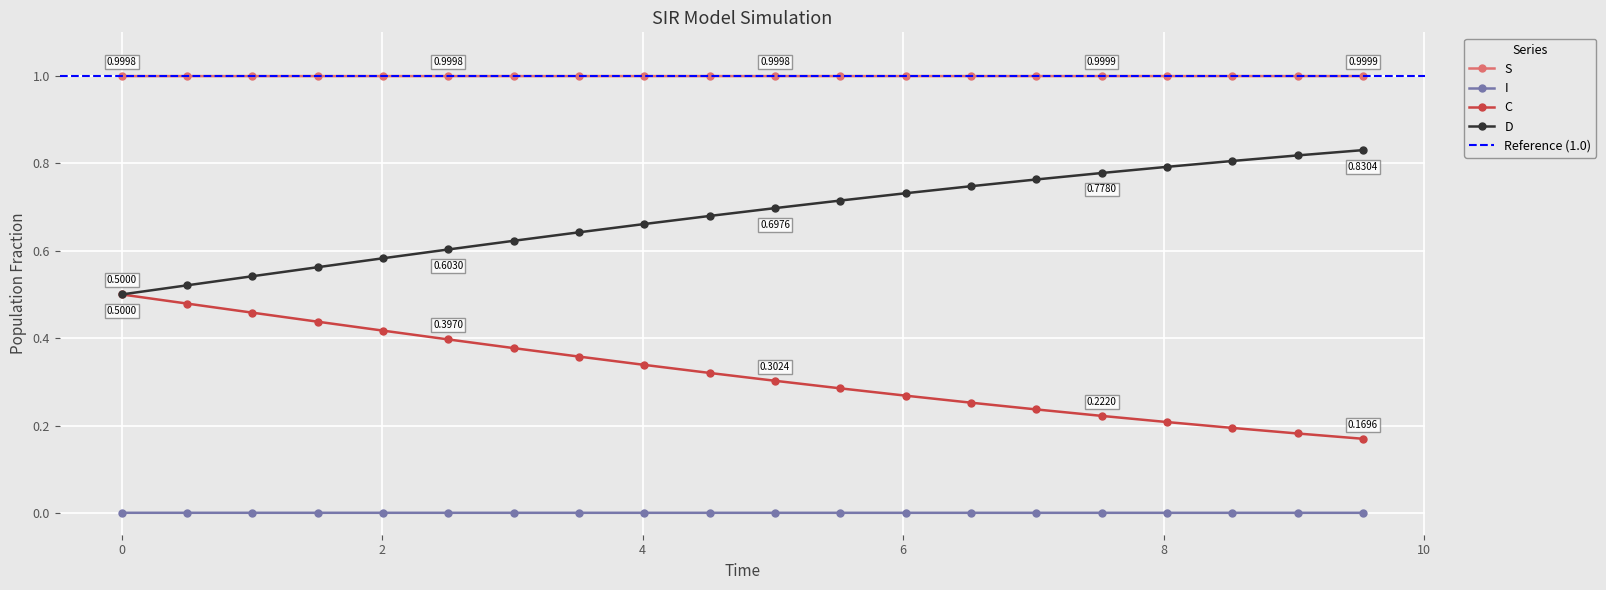

What is the value of the S point at the 14th from the left?

1.0